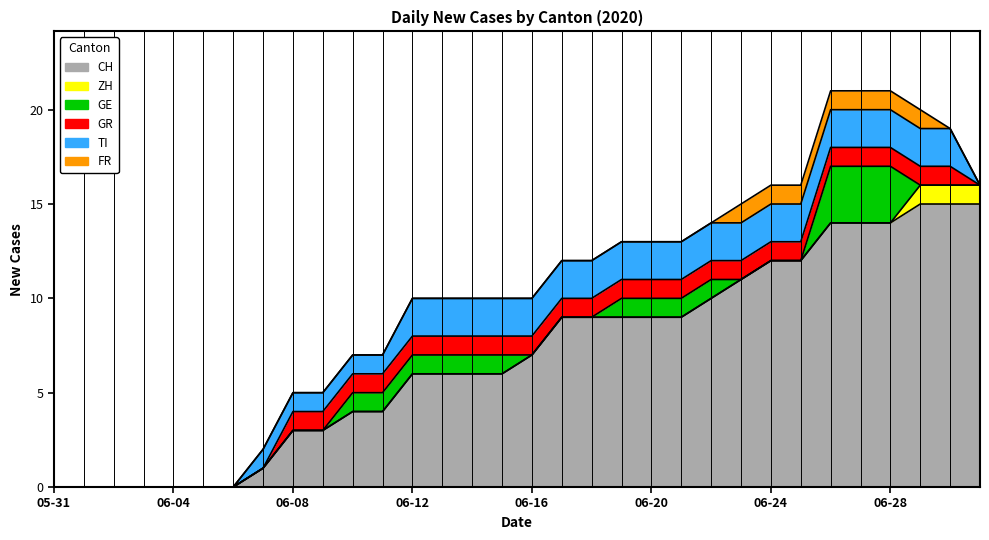

Which series changed the most between 2020-06-09 and 2020-07-01?

CH